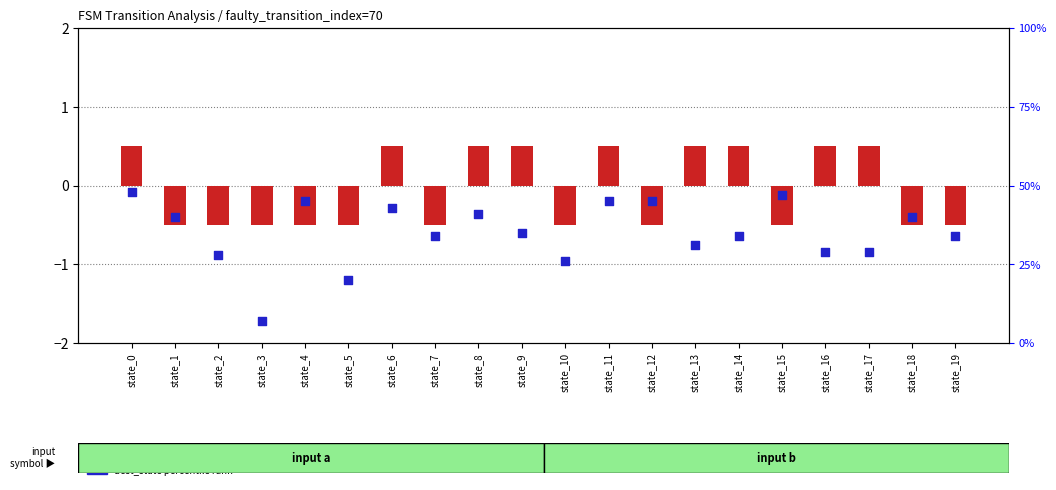

Which series has the largest total across all categories?

dest_state percentile